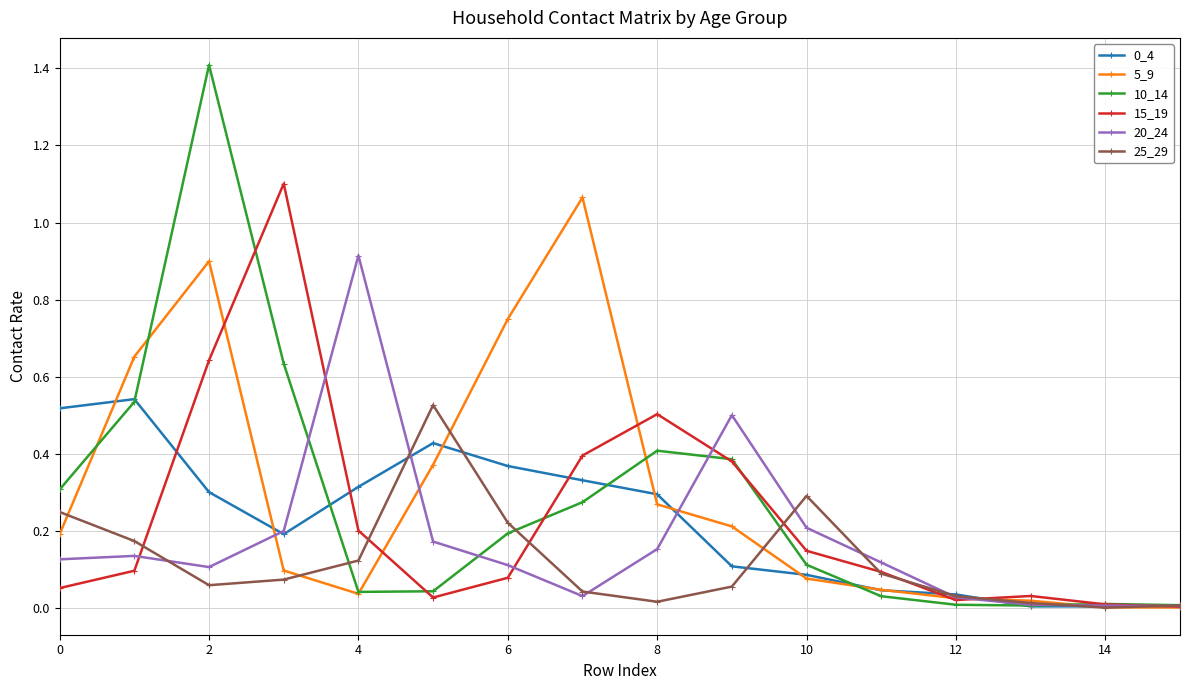

Which series has the largest range (max minus min)?

10_14